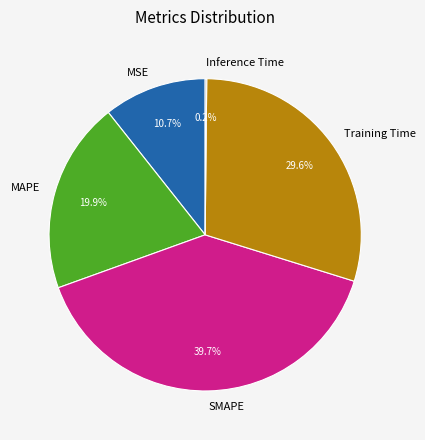

To the nearest percent, what is the difference between the MAPE and SMAPE slice percentages?

20%